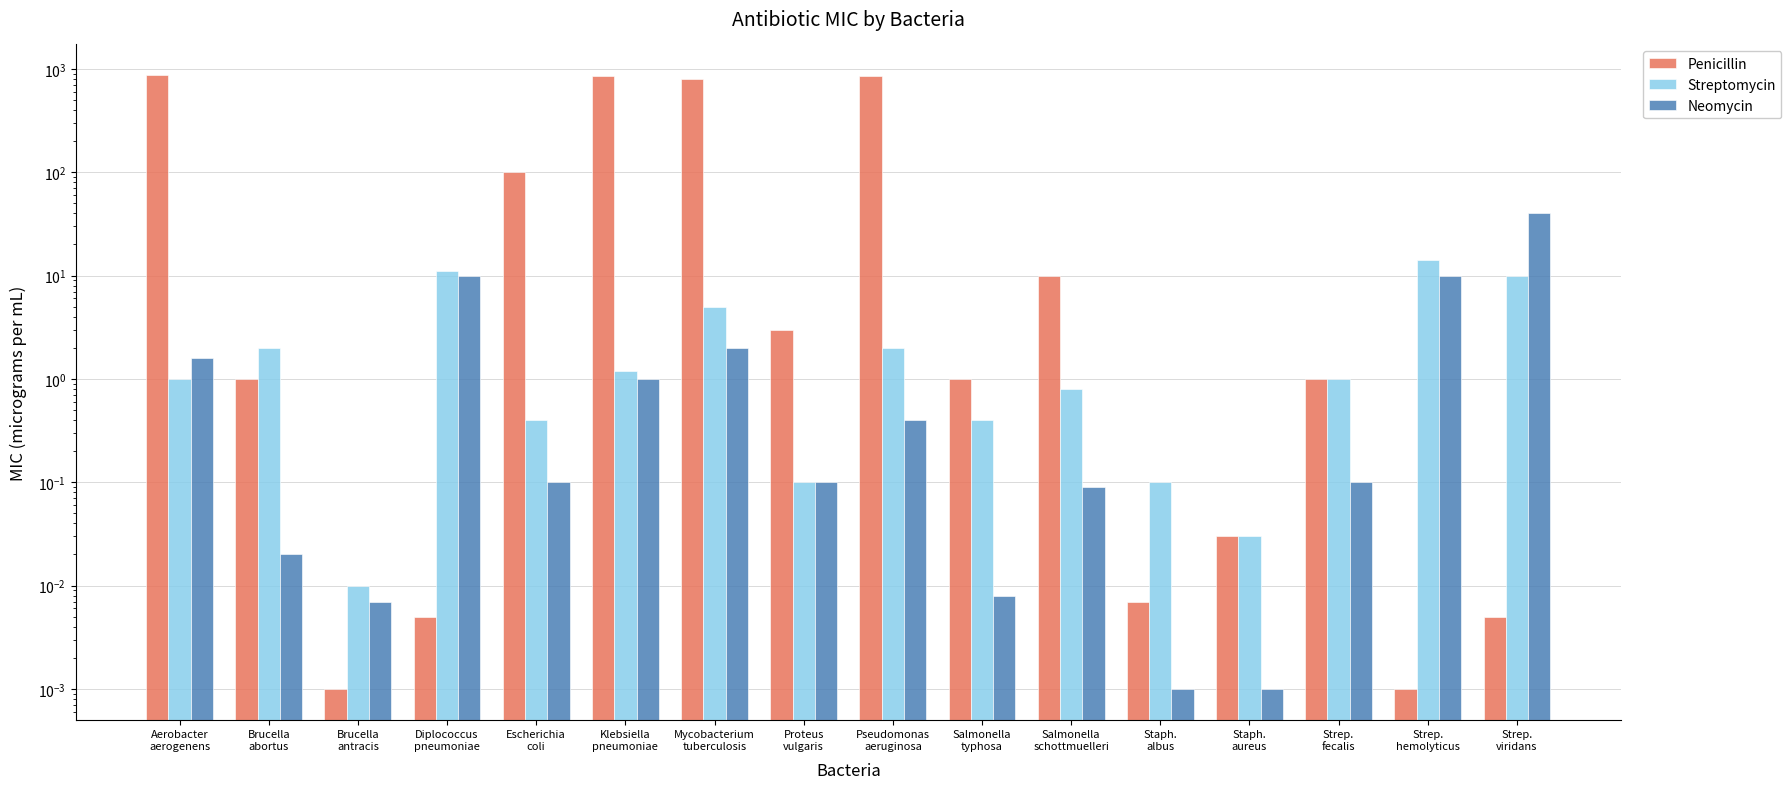

At which label does Penicillin first exceed 1?

Aerobacter
aerogenens